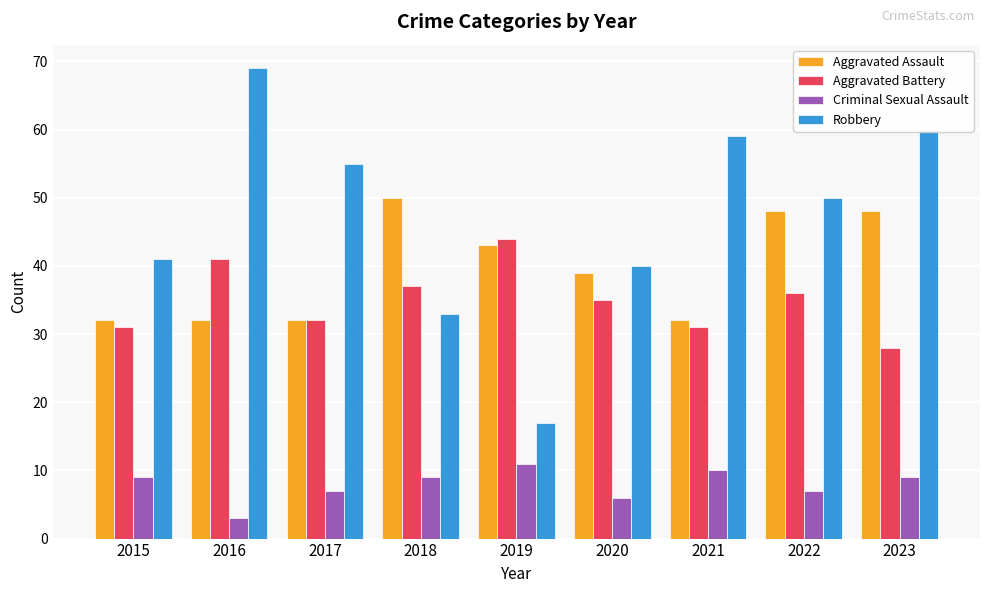

What value does the Robbery series have at 2015, to the nearest 10?

40